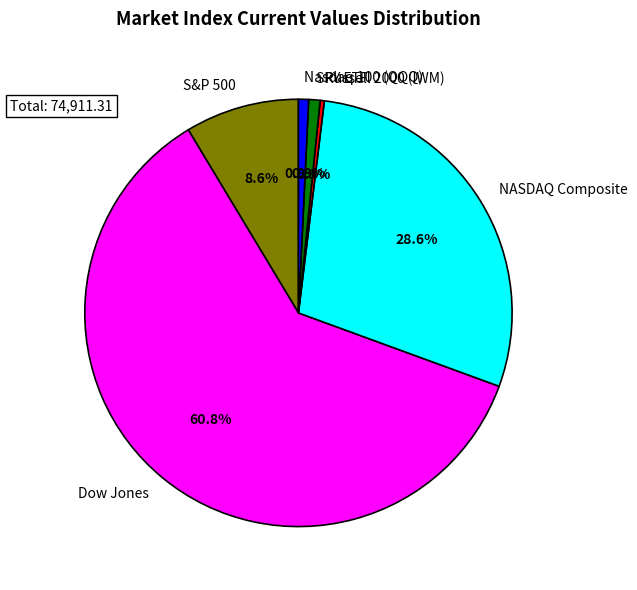

Do Dow Jones and Nasdaq 100 (QQQ) together represent more than half of the pie?

Yes